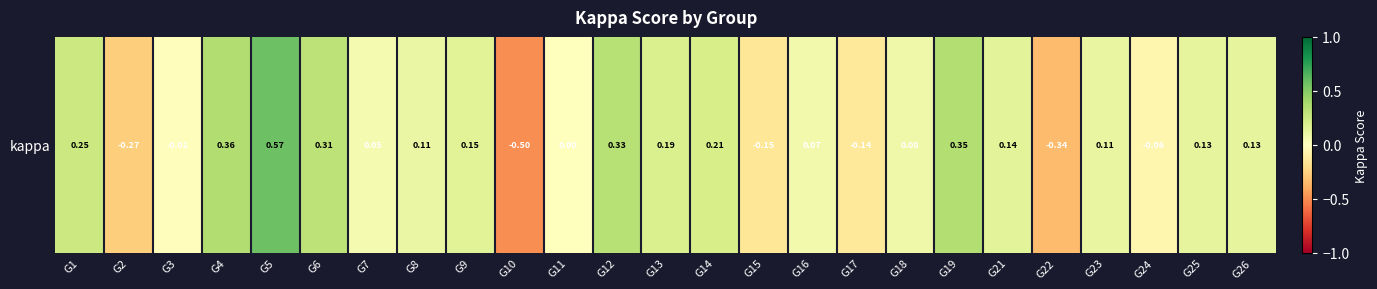

Where is the data nearest to the value 0?

G11